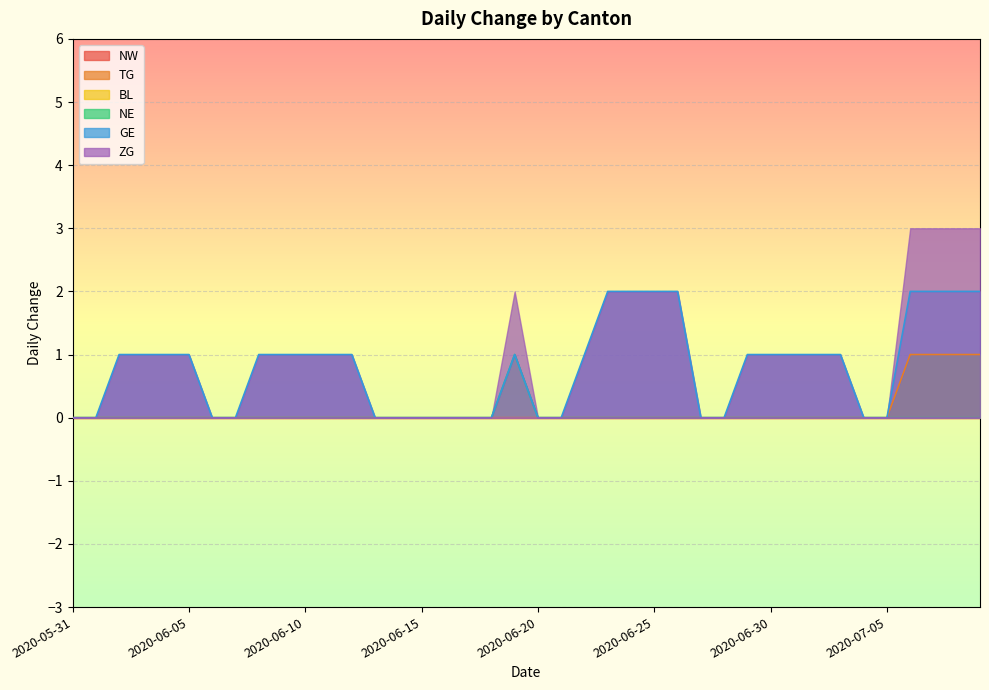

Is the value of NE at 2020-06-03 greater than the value of TG at 2020-06-16?

No